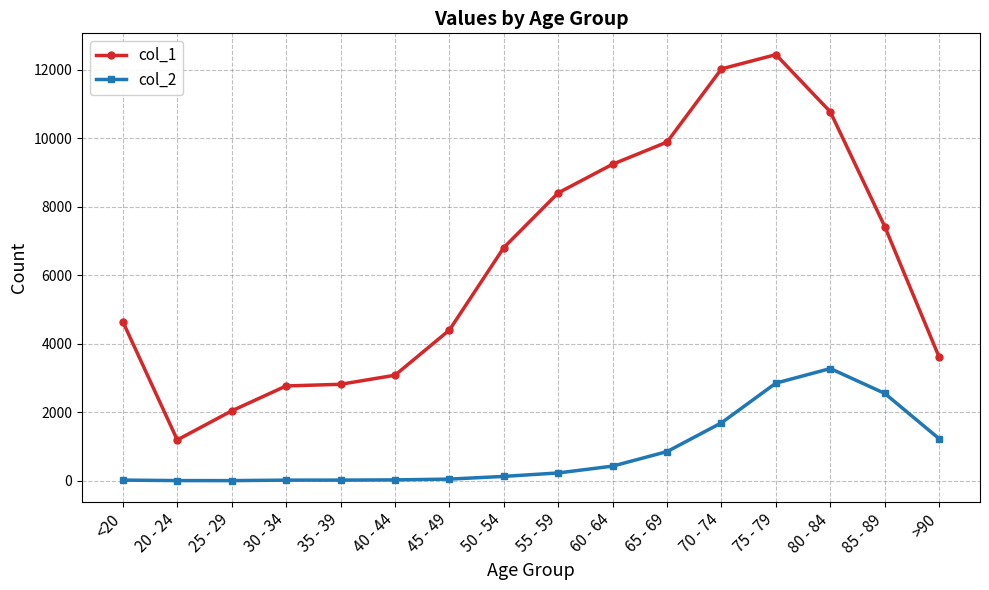

List the series in order of their peak value, lowest first.

col_2, col_1